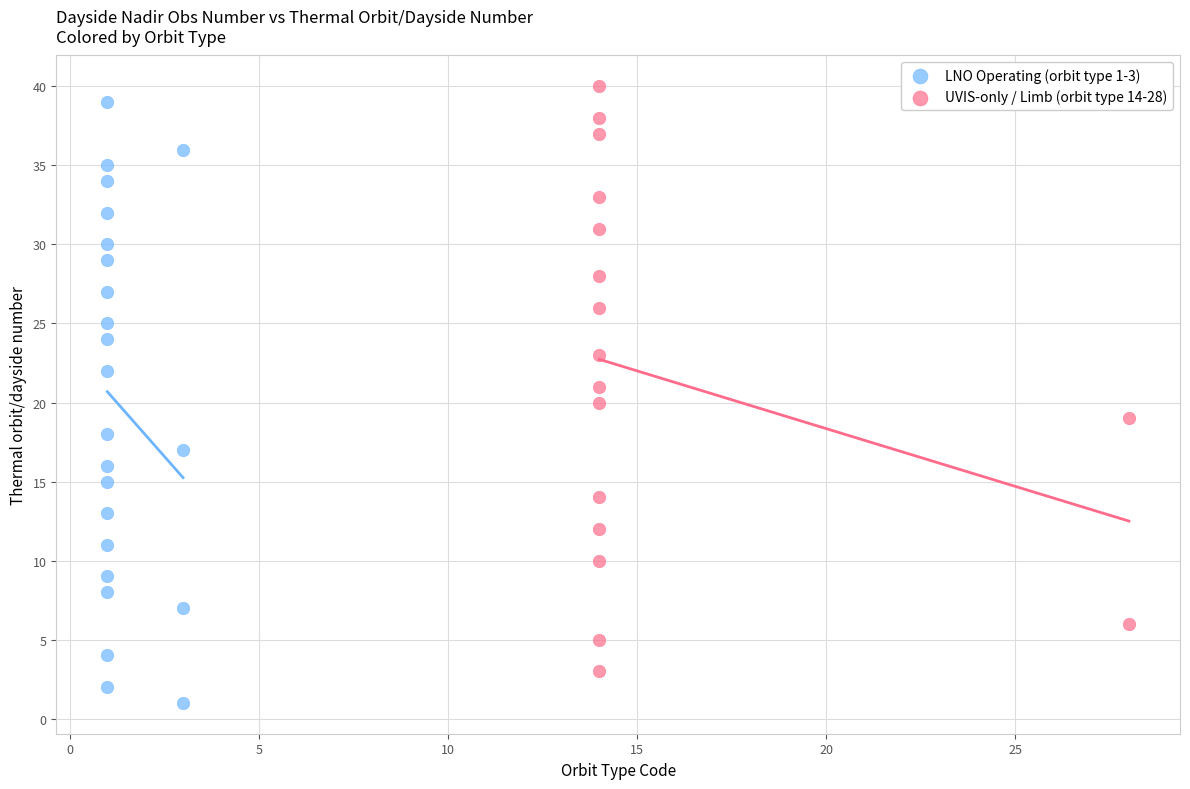

Which series reaches the minimum Y coordinate?

LNO Operating (orbit type 1-3)